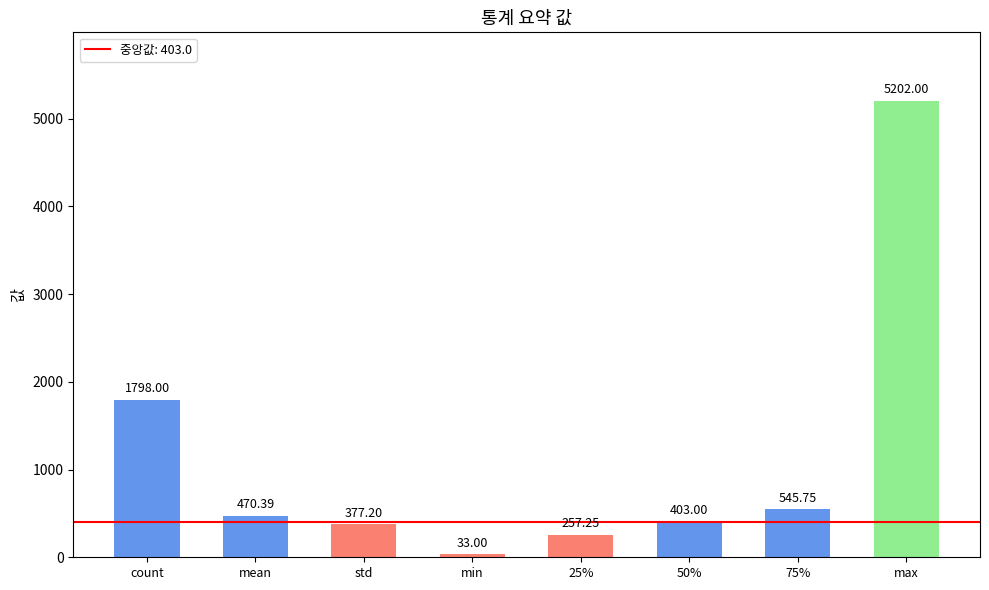

Is it true that the value at std is 102.2?

False